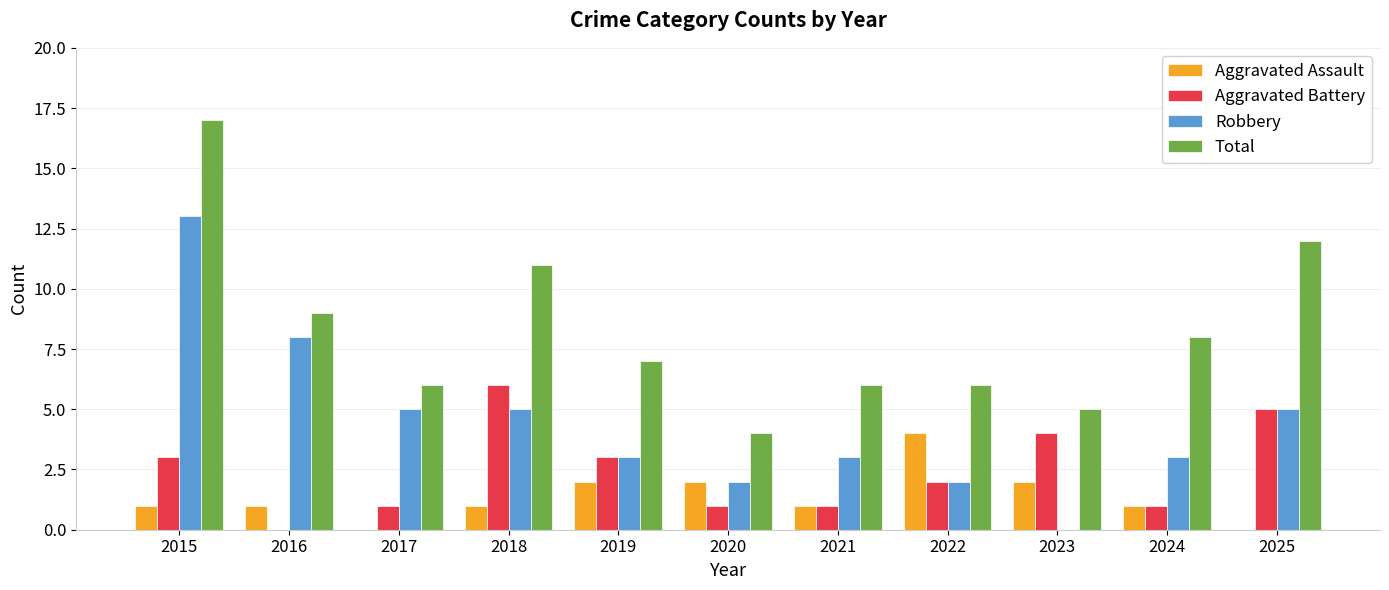

What is the sum of the Total values at 2016 and 2015?

26